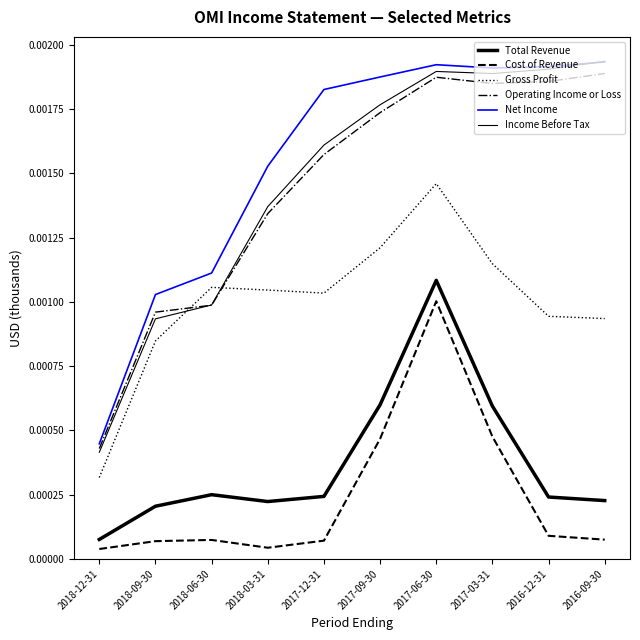

True or false: Income Before Tax has a value of 0.0 at 2017-06-30.

False